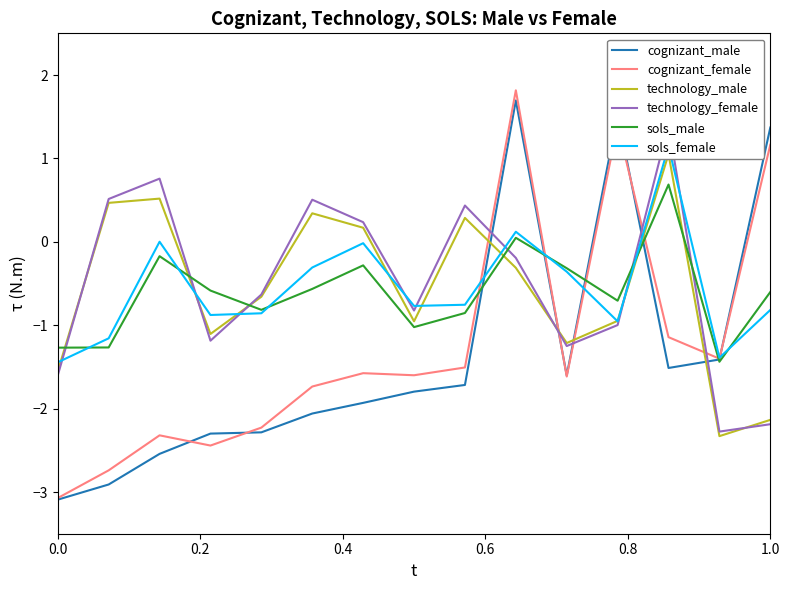

True or false: technology_female and cognizant_female intersect in this chart.

True